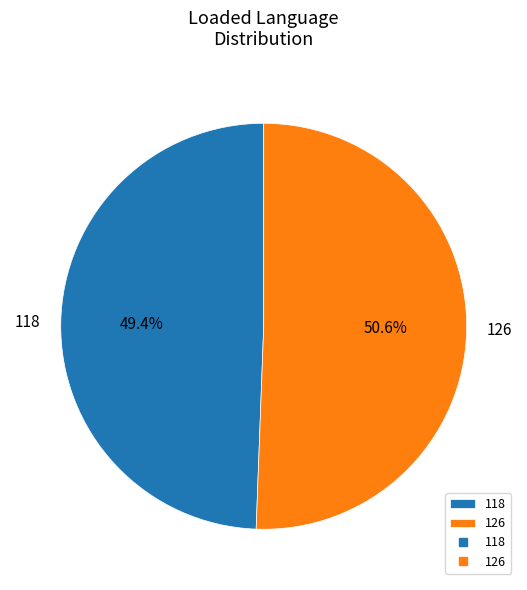

What is the total percentage of 126 and 118?

100.0%